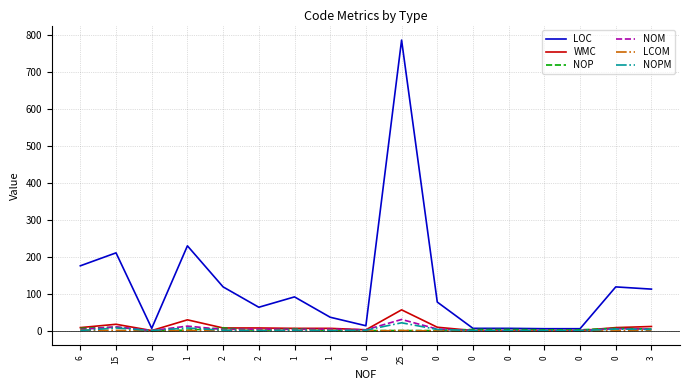

What is the spread (max minus min) of values at 1?

228.8